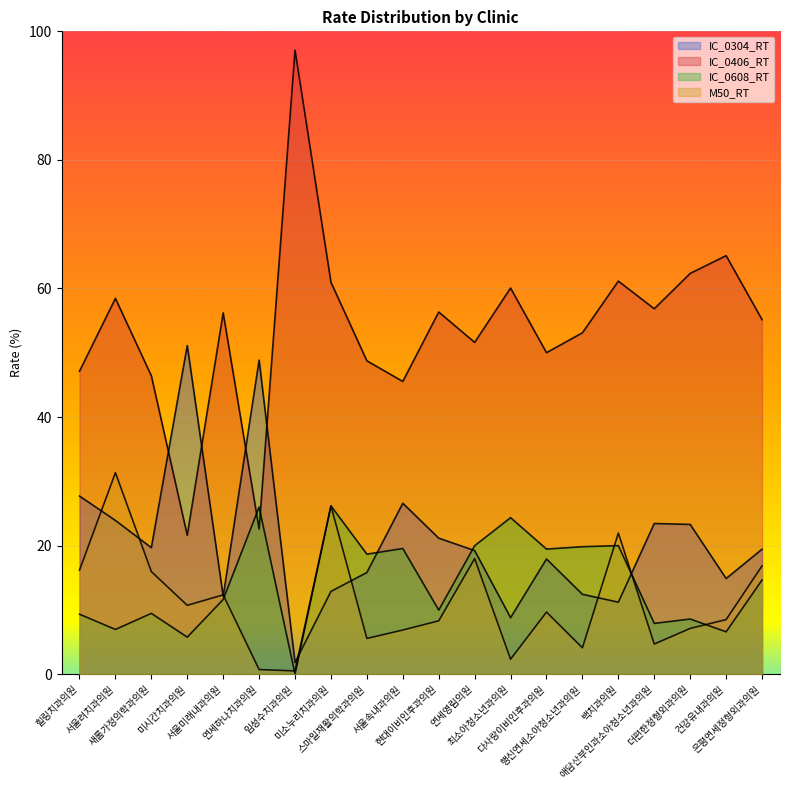

What is the difference between the second highest and second lowest values in the IC_0608_RT series?

20.2